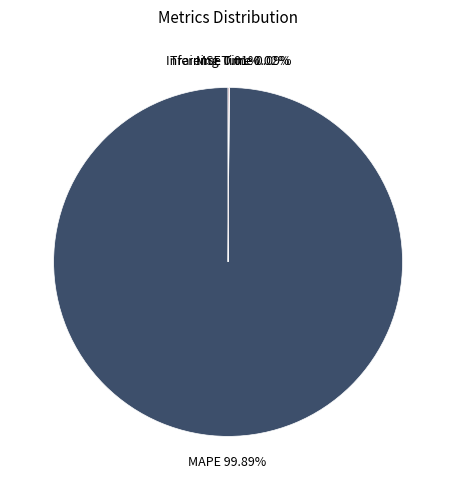

Which category accounts for the majority?

MAPE